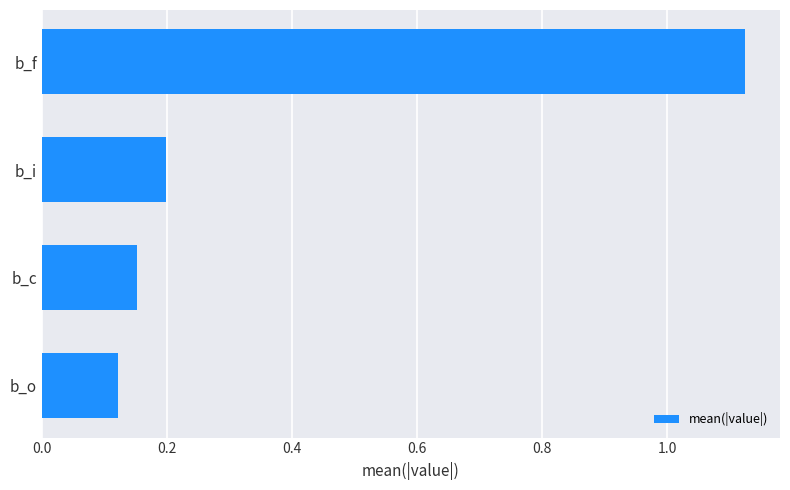

Does the chart contain any negative values?

No